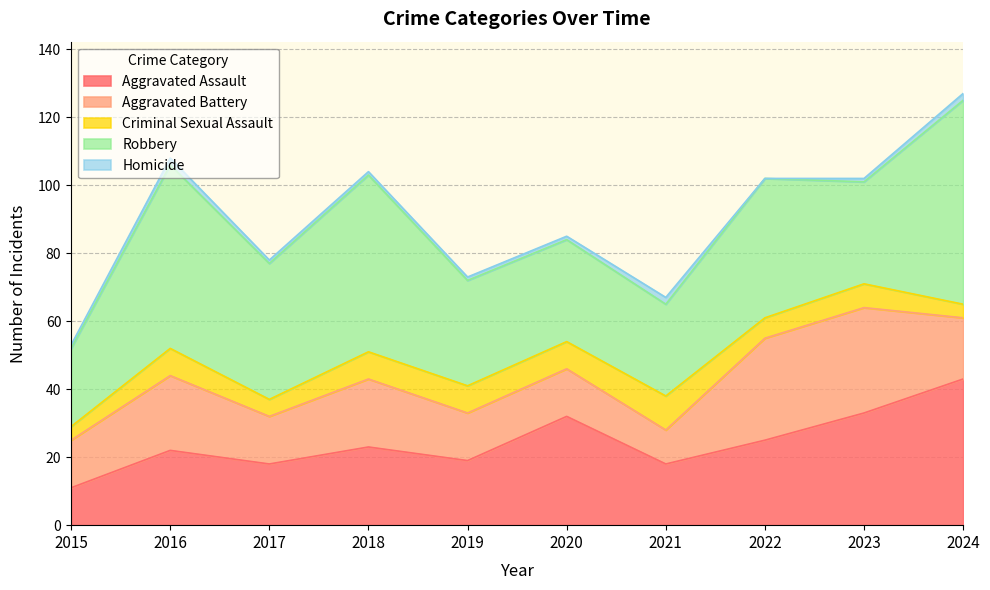

What are all the series names shown in the legend?

Aggravated Assault, Aggravated Battery, Criminal Sexual Assault, Robbery, Homicide